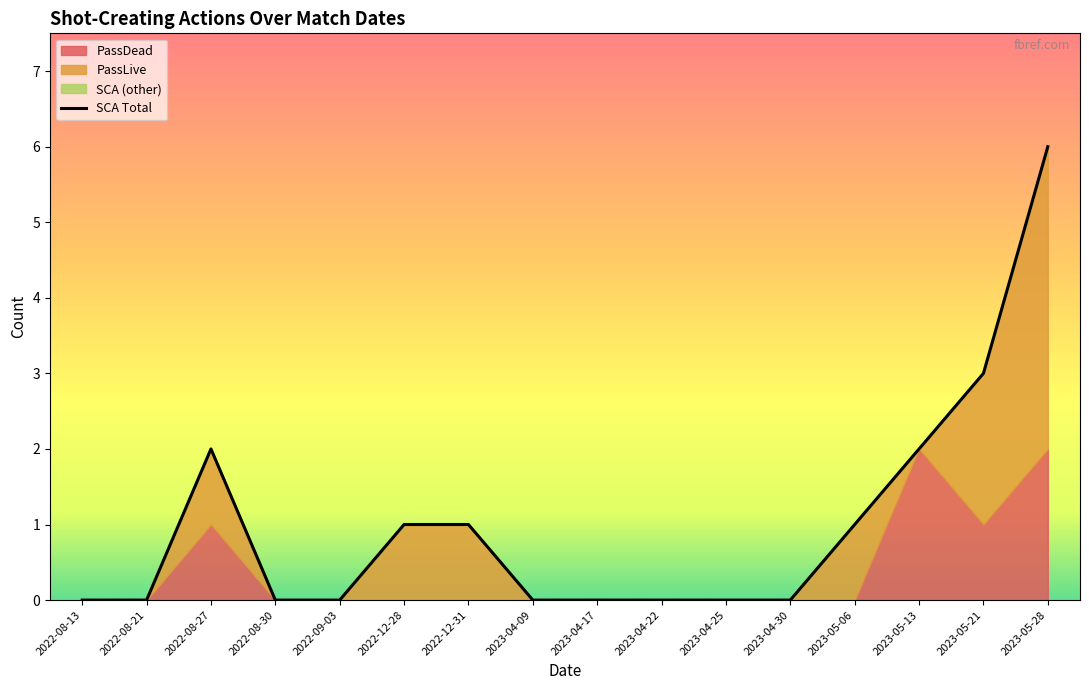

List the series in order of their overall mean, lowest first.

PassDead, PassLive, SCA